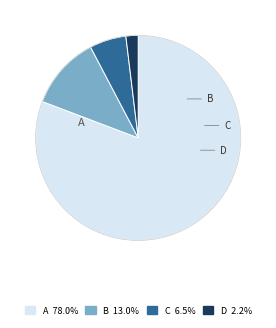

Count the number of slices in the pie.

4